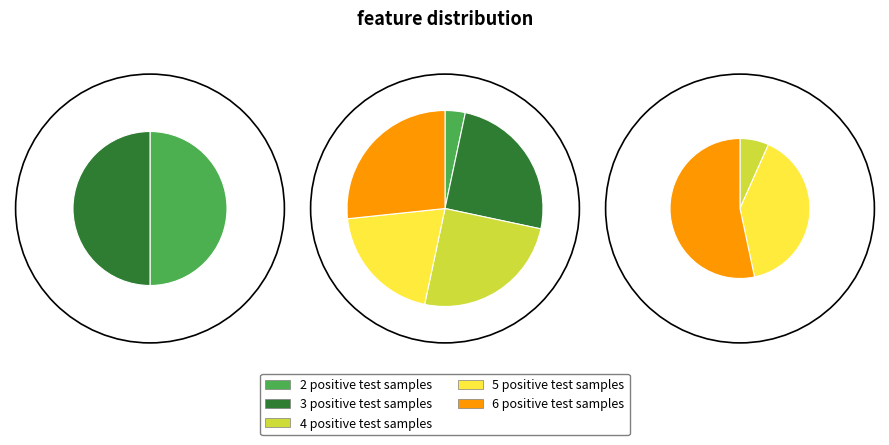

Does 6 positive test samples account for over 50% of the chart?

No